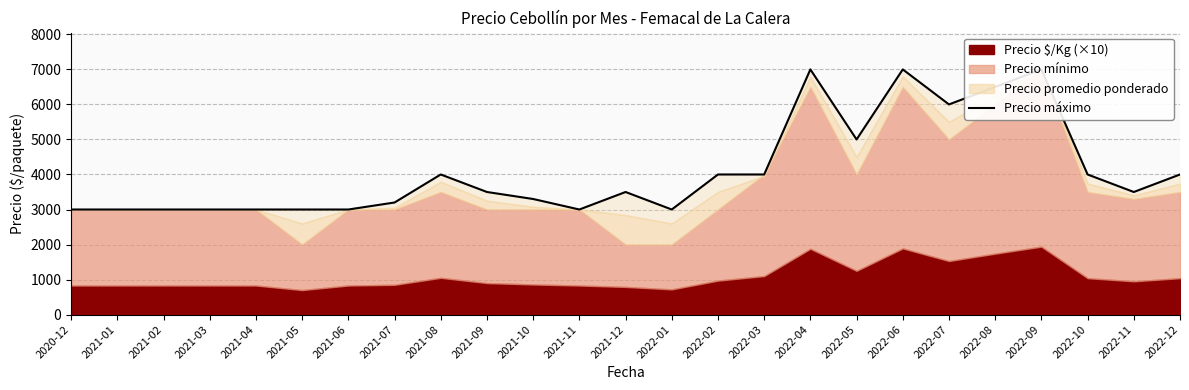

How many categories are shown in the chart?

25